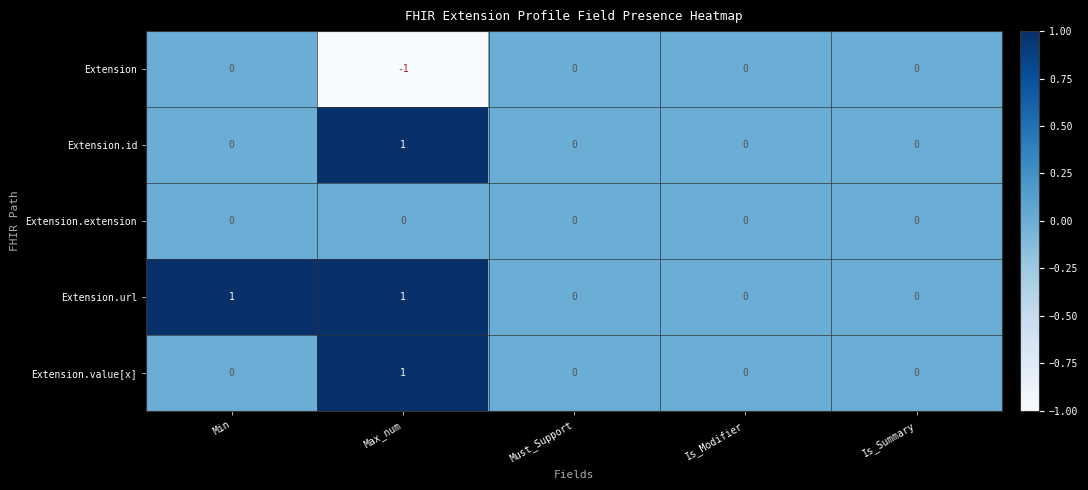

The value of Extension.url at Must_Support is -1. True or false?

False